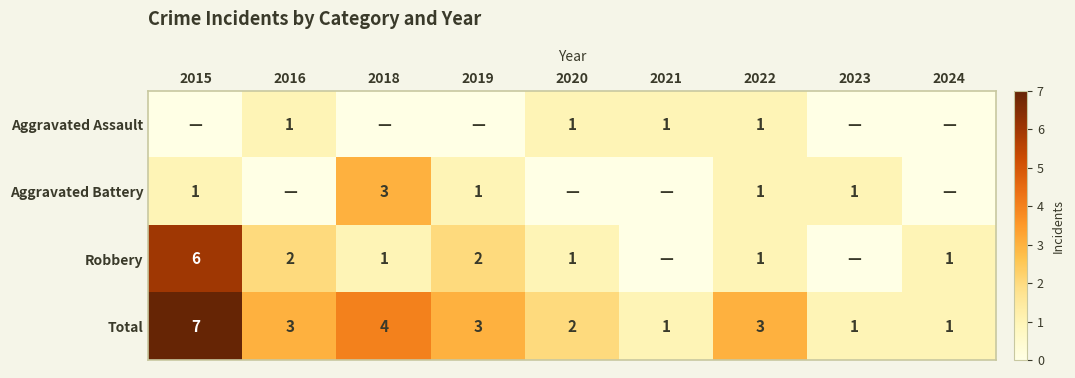

What is the sum of the Total values at 2022 and 2020?

5